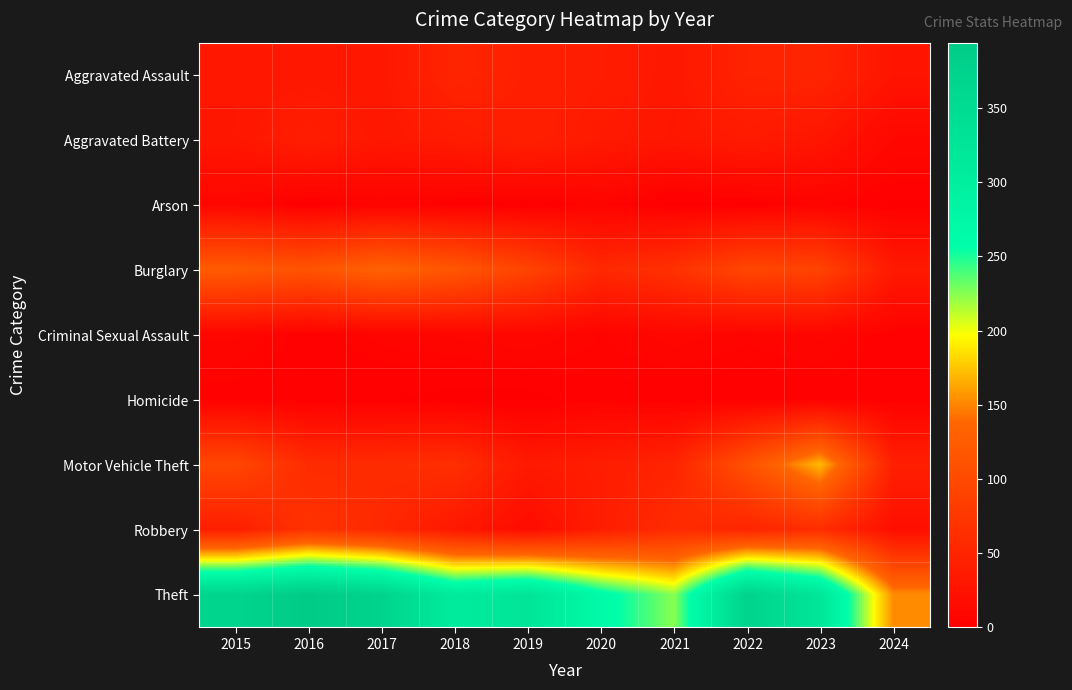

Reading right to left, list all the values displayed in this chart.

Aggravated Assault: 2024=28	2023=50	2022=48	2021=32	2020=39	2019=43	2018=50	2017=32	2016=32	2015=32
Aggravated Battery: 2024=11	2023=30	2022=36	2021=31	2020=35	2019=44	2018=37	2017=32	2016=41	2015=31
Arson: 2024=1	2023=5	2022=2	2021=0	2020=6	2019=1	2018=2	2017=5	2016=1	2015=9
Burglary: 2024=35	2023=91	2022=95	2021=67	2020=55	2019=92	2018=117	2017=133	2016=113	2015=123
Criminal Sexual Assault: 2024=3	2023=9	2022=7	2021=10	2020=6	2019=11	2018=9	2017=7	2016=3	2015=9
Homicide: 2024=2	2023=3	2022=2	2021=2	2020=4	2019=0	2018=0	2017=2	2016=2	2015=3
Motor Vehicle Theft: 2024=43	2023=171	2022=110	2021=49	2020=40	2019=35	2018=63	2017=59	2016=59	2015=96
Robbery: 2024=20	2023=61	2022=50	2021=59	2020=40	2019=17	2018=33	2017=55	2016=69	2015=41
Theft: 2024=153	2023=321	2022=372	2021=224	2020=266	2019=325	2018=305	2017=372	2016=394	2015=369